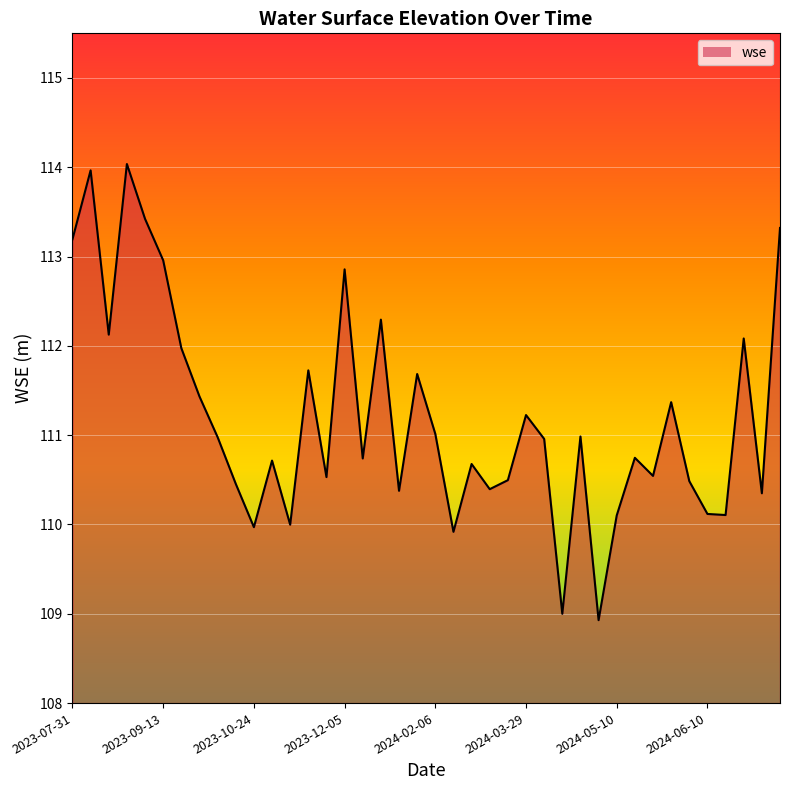

What is the greatest value displayed?

114.0